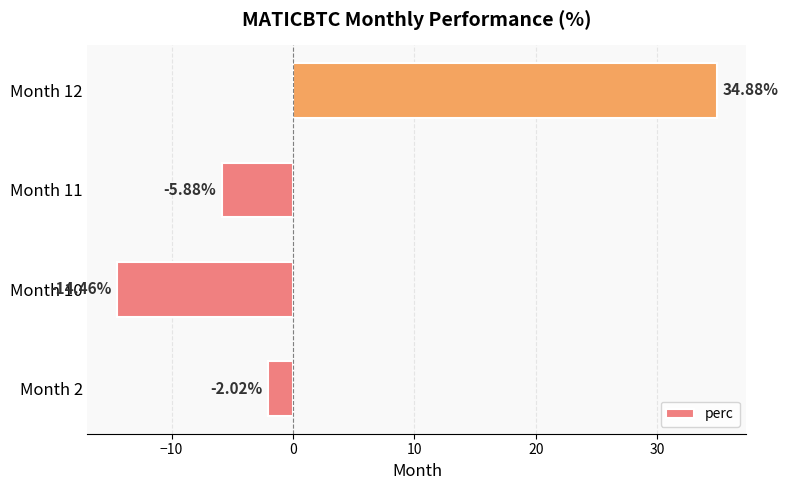

What is the difference between the values at Month 2 and Month 10?

12.4